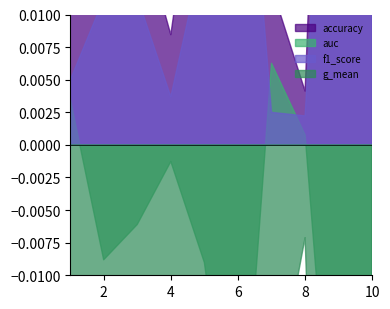

Between 7 and 4, which is larger?

7